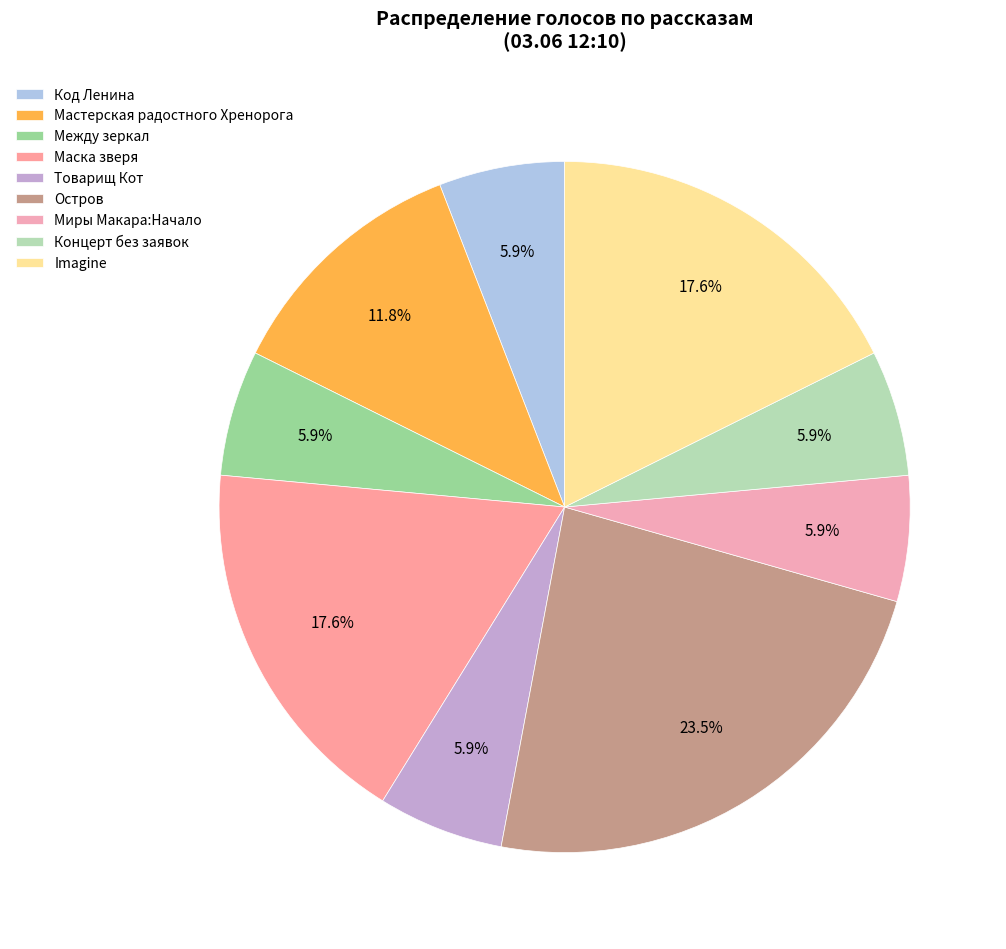

To the nearest percent, what percentage of the pie is Между зеркал?

6%